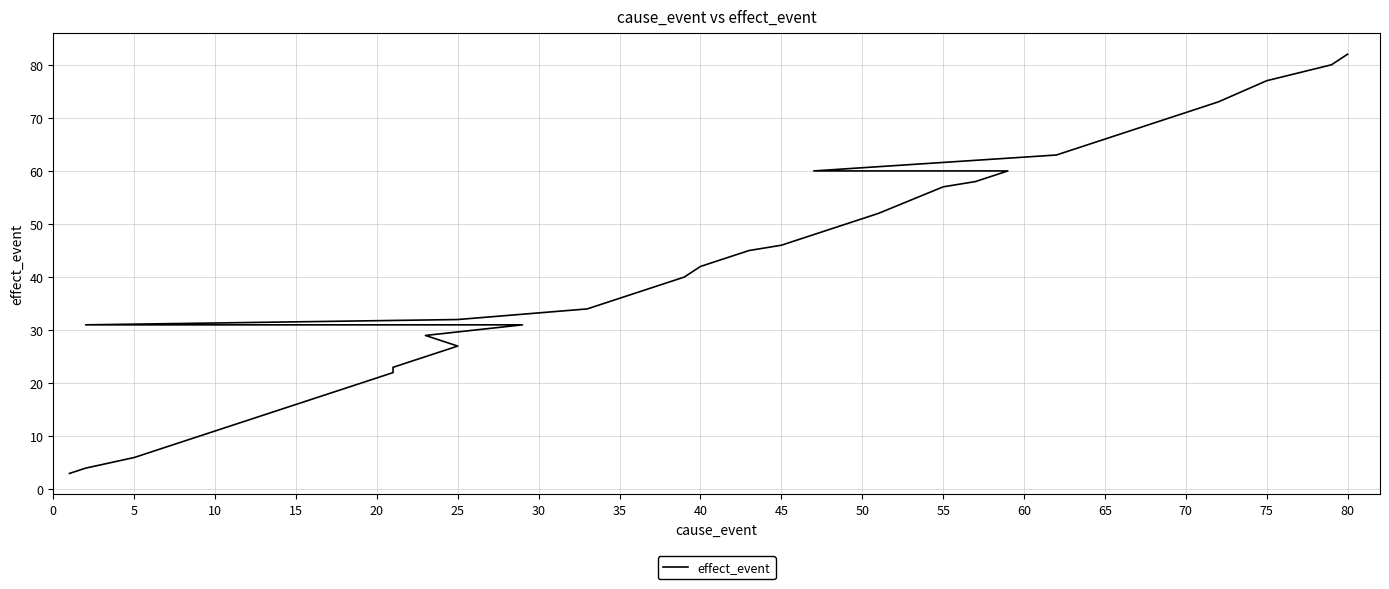

How many distinct data groups are displayed?

1